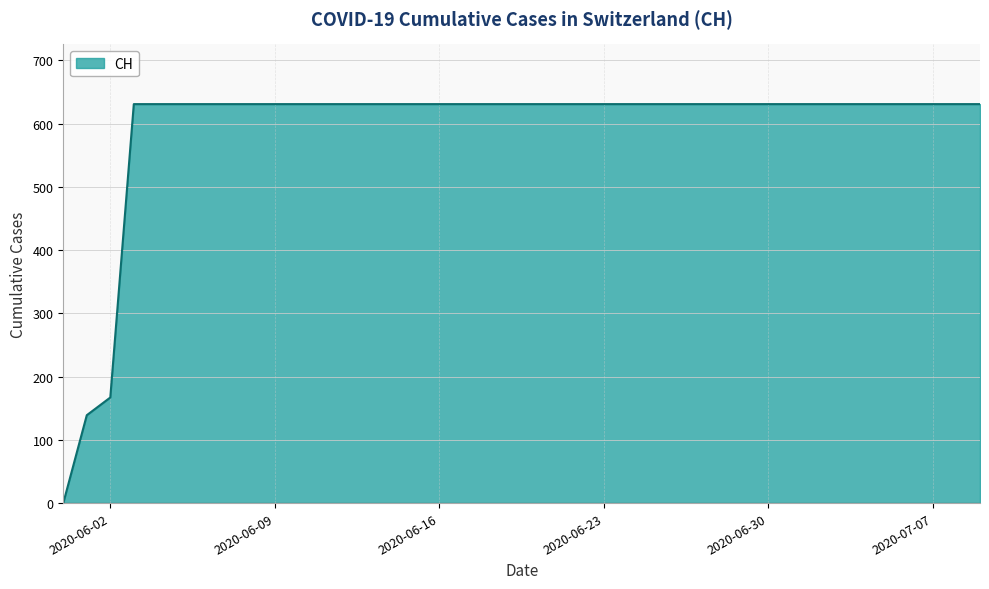

What is the maximum value shown in the chart?

631